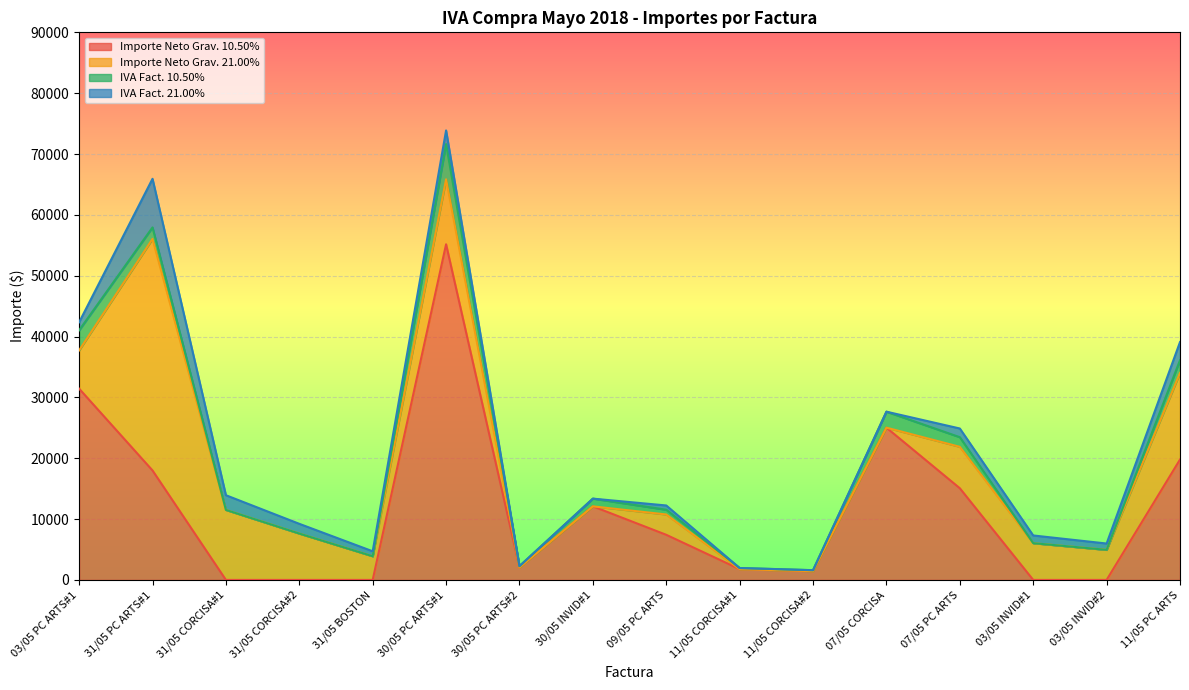

At which category does IVA Fact. 21.00% reach its first local valley?

31/05 BOSTON